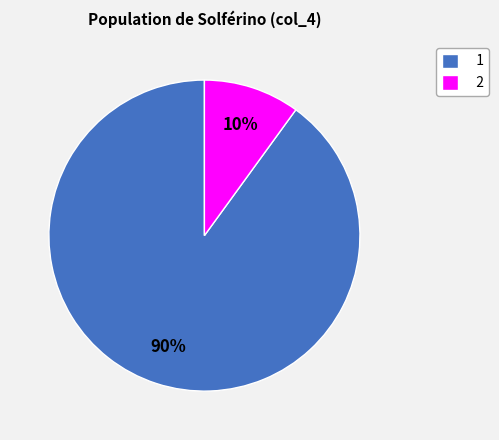

To the nearest percent, what portion does 1 represent?

90%